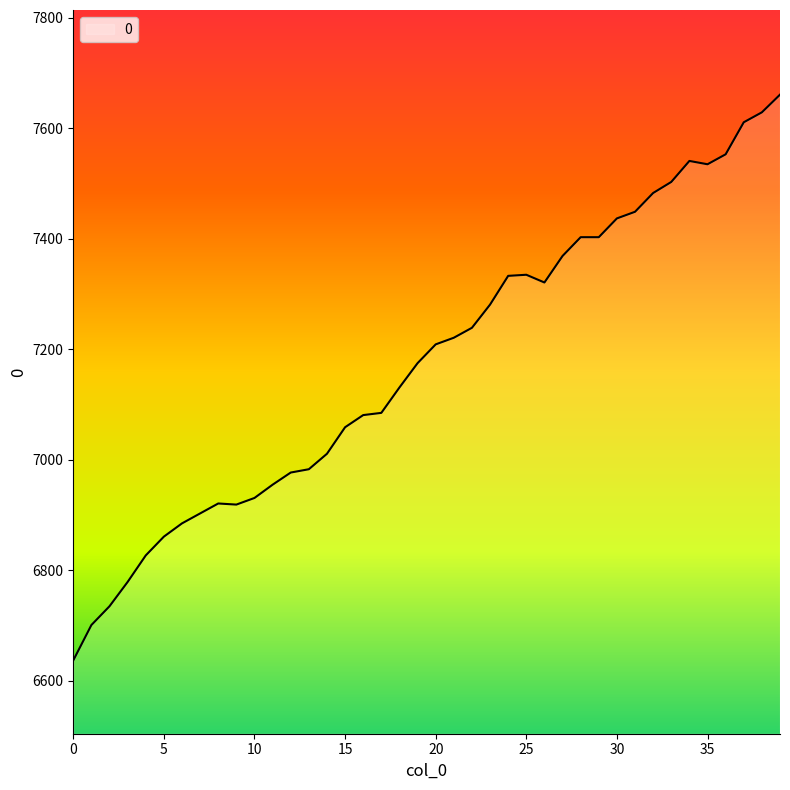

What is the difference between the maximum and minimum values?

1024